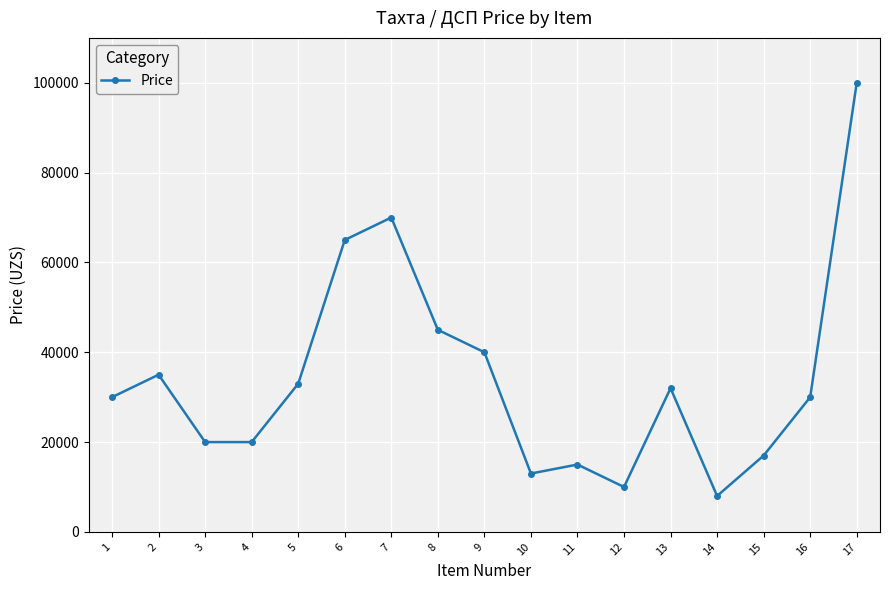

What is the sum of the values at 4 and 3?

40000